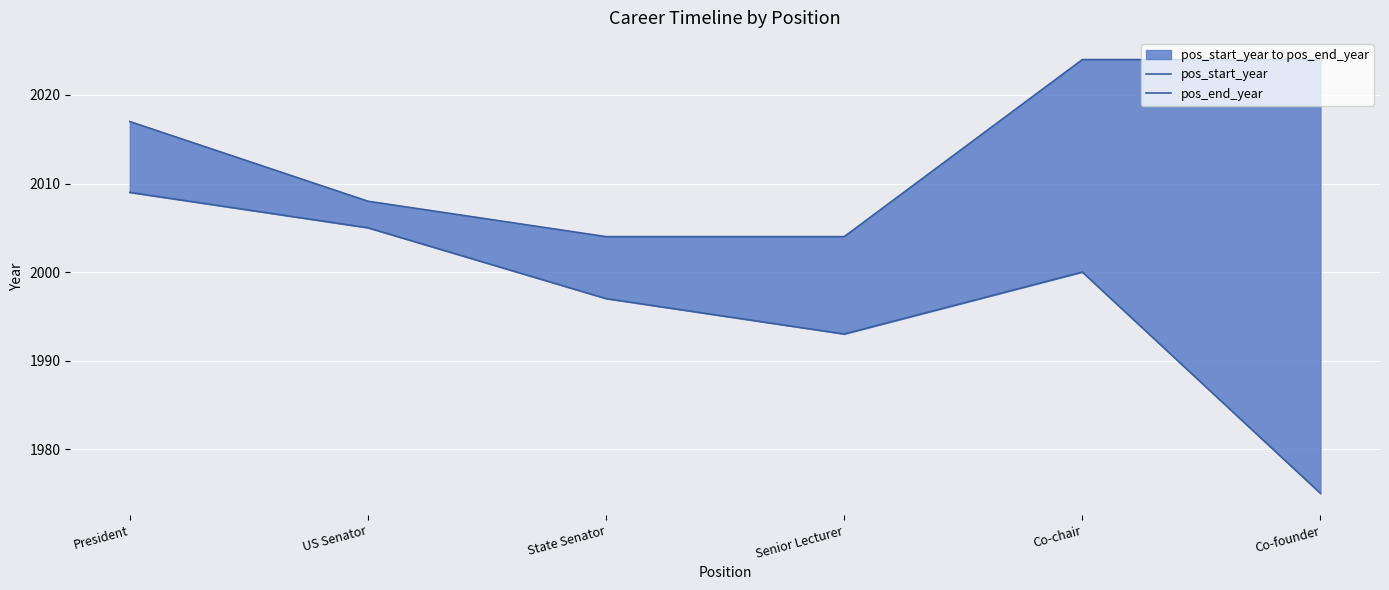

Reading left to right, what are all the values shown in this chart?

pos_start_year: 2009	2005	1997	1993	2000	1975
pos_end_year: 2017	2008	2004	2004	2024	2024